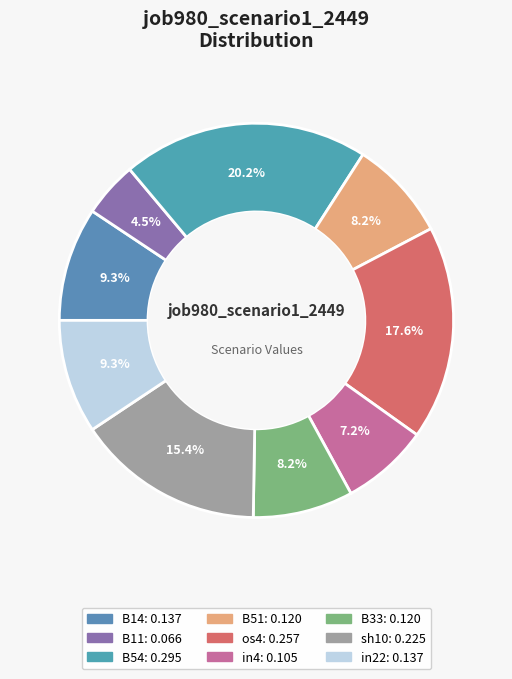

How much of the chart is everything except B33?

91.8%